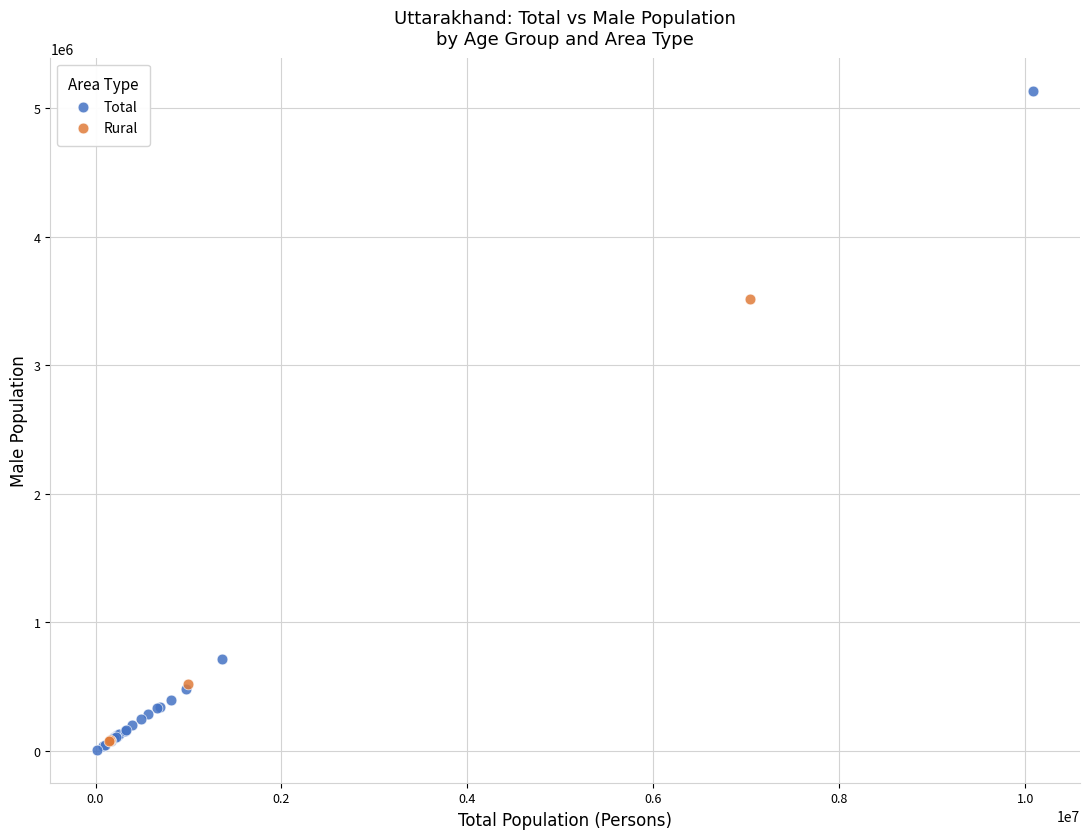

Which series reaches the maximum Y coordinate?

Total